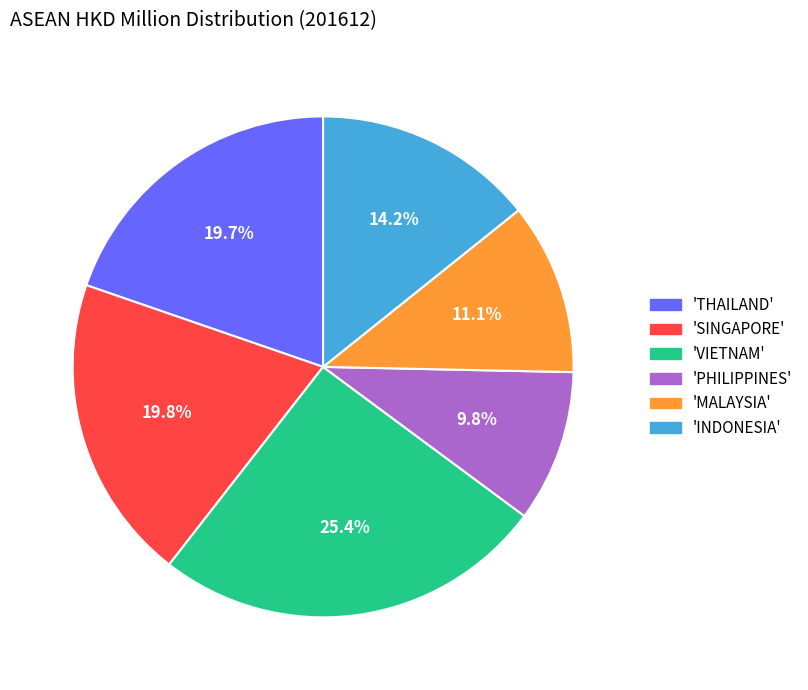

What portion of the pie excludes 'SINGAPORE'?

80.2%